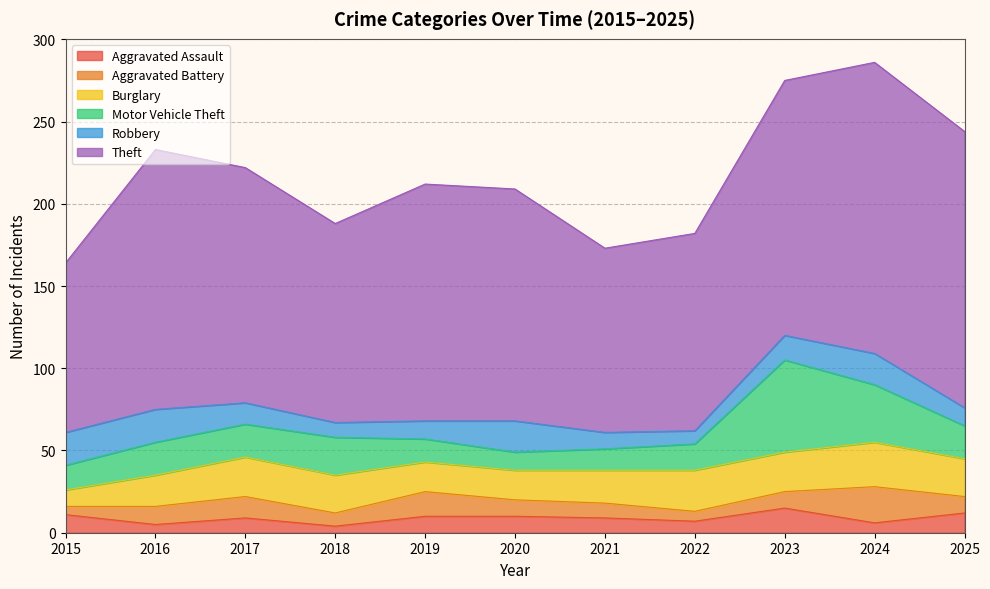

What is the spread (max minus min) of values at 2015?

98